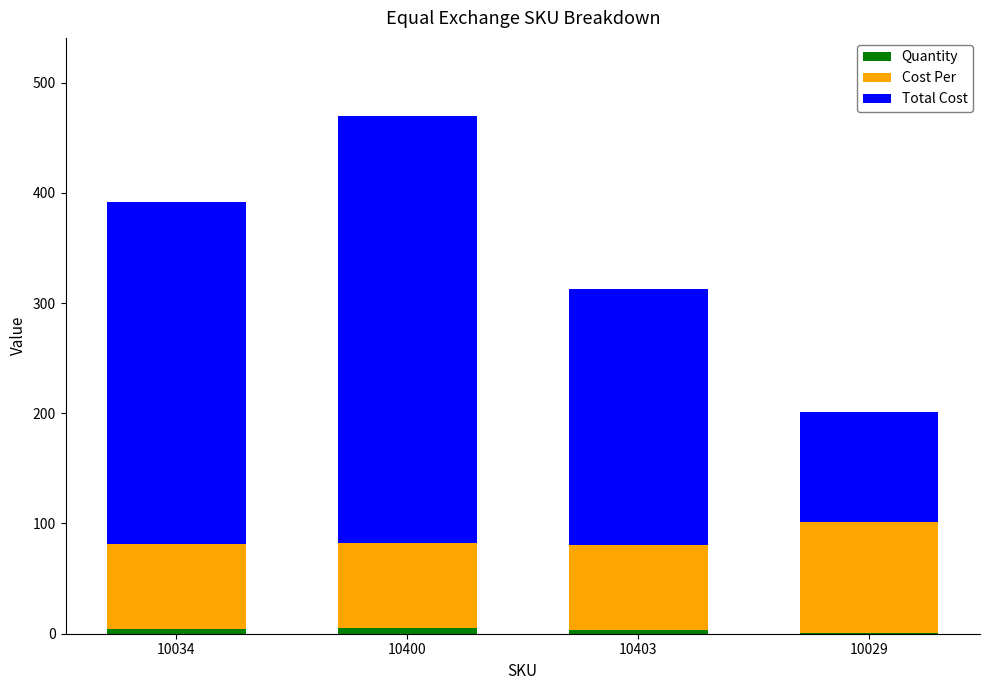

At which category is the sum across all series the highest?

10400